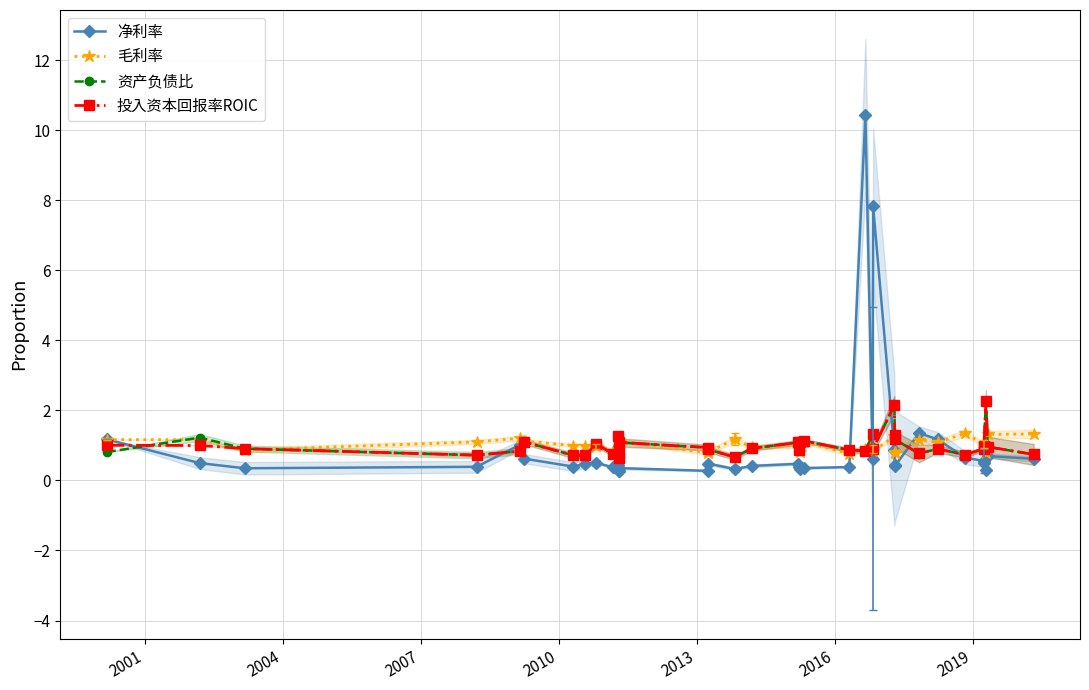

Which series has the largest total across all categories?

净利率